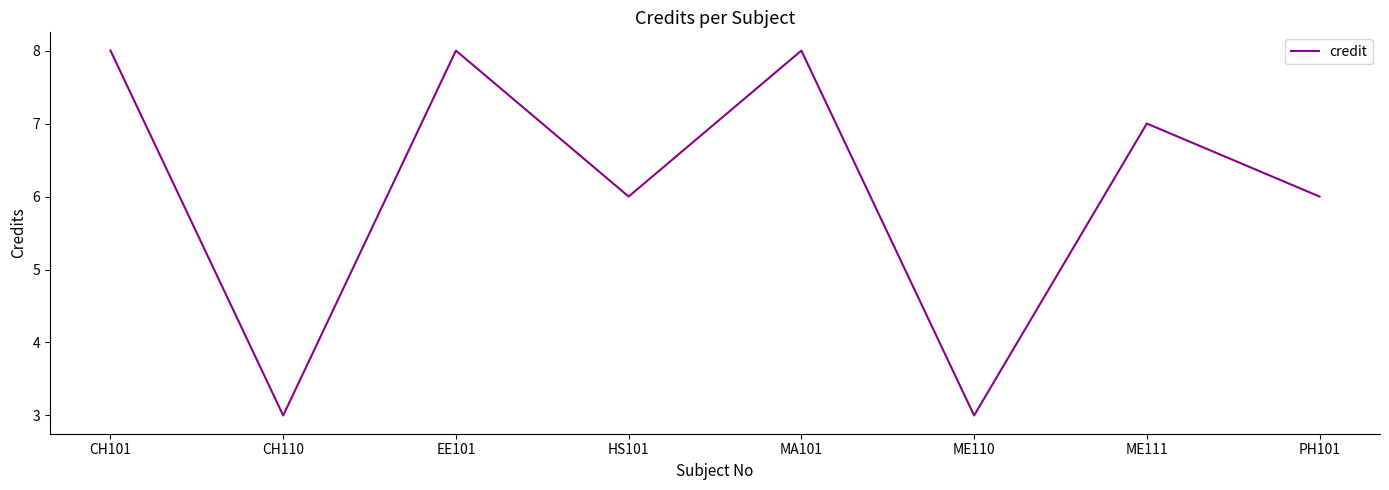

What is the minimum value shown in the chart?

3